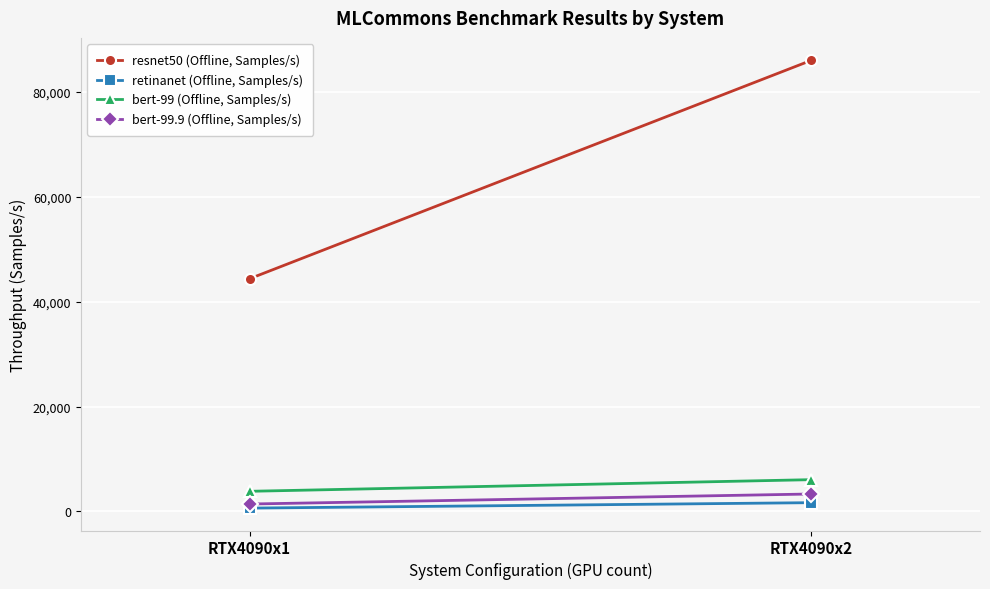

What is the difference between the bert-99.9 (Offline, Samples/s) values at RTX4090x1 and RTX4090x2?

1915.4